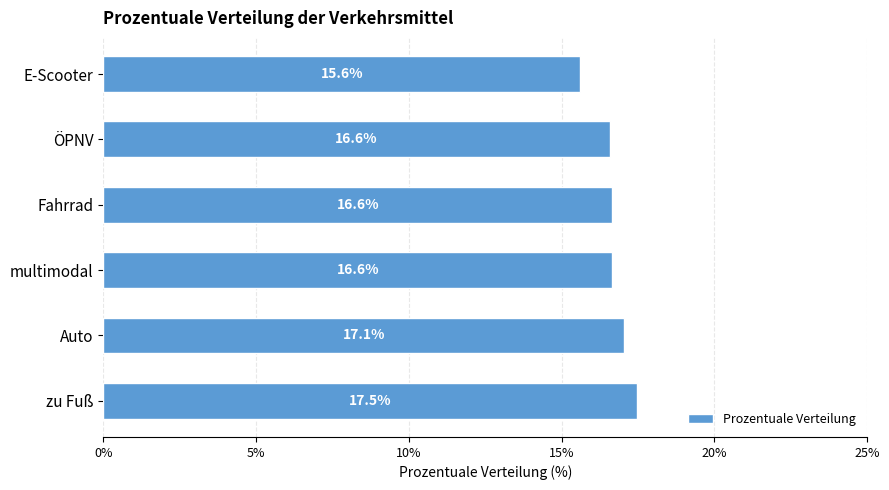

Count the number of values greater than 16.

5